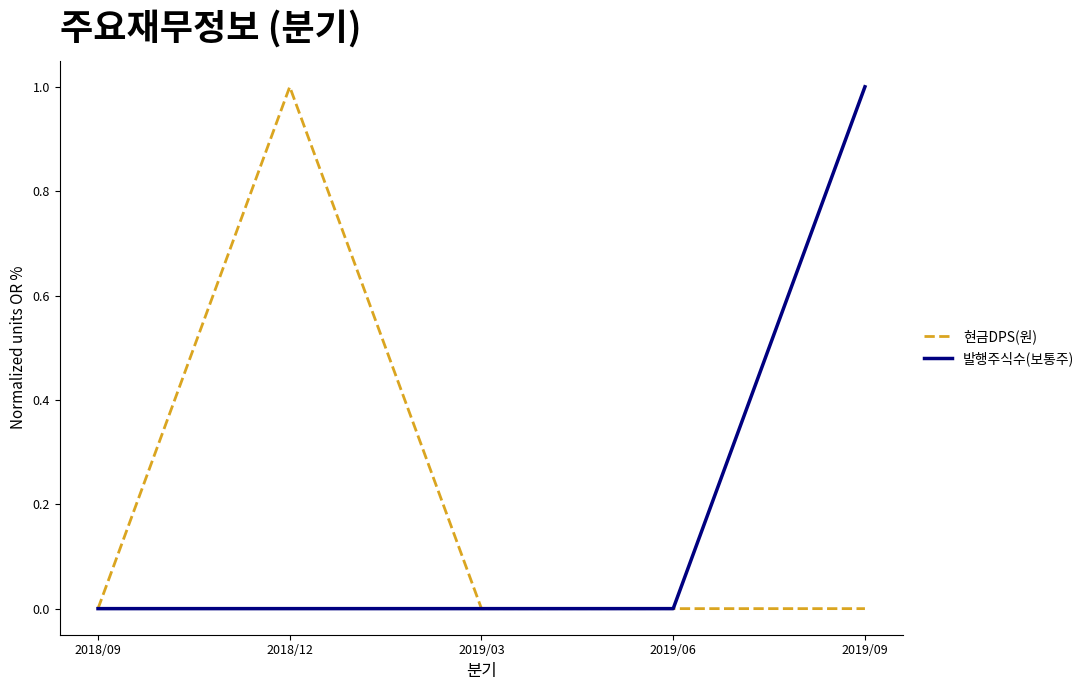

The value of 발행주식수(보통주) at 2018/12 is 0. True or false?

True